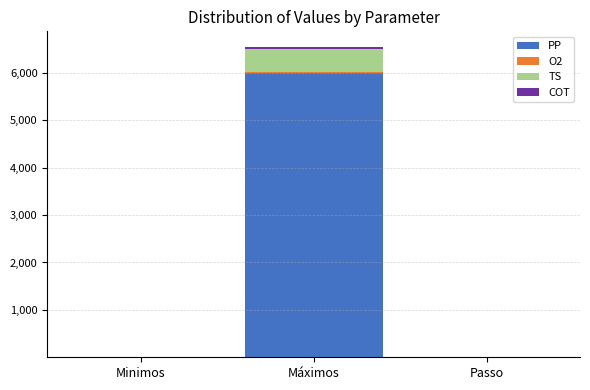

At which category is the sum across all series the highest?

Máximos